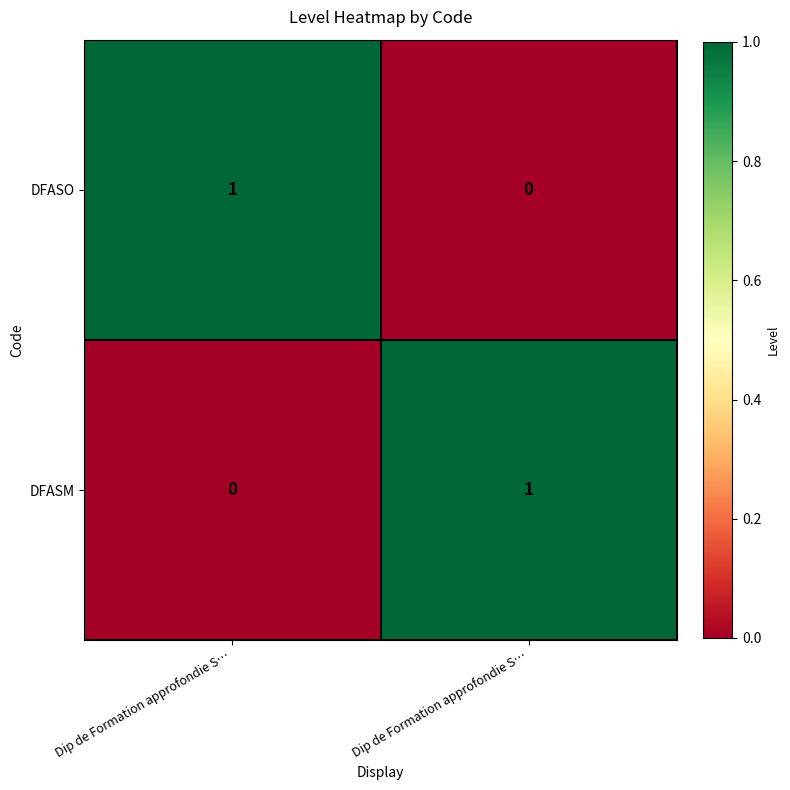

At which category is the sum across all series the highest?

Dip de Formation approfondie S…